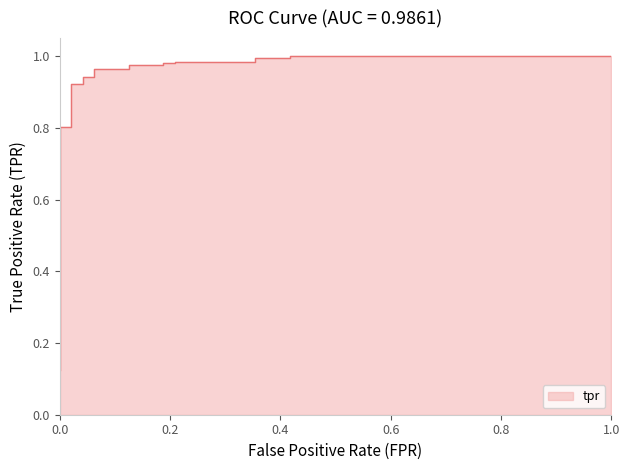

Is it true that the value at 24 is 1.3?

False